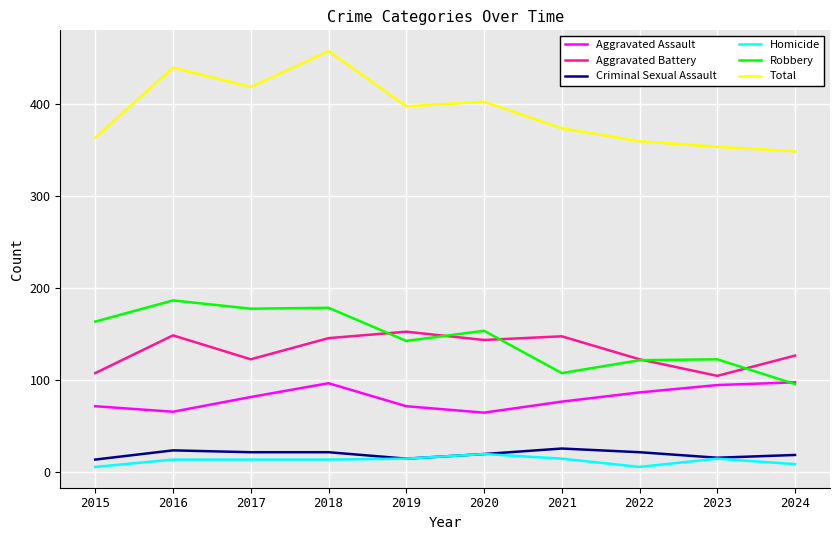

What is the spread (max minus min) of values at 2017?

405